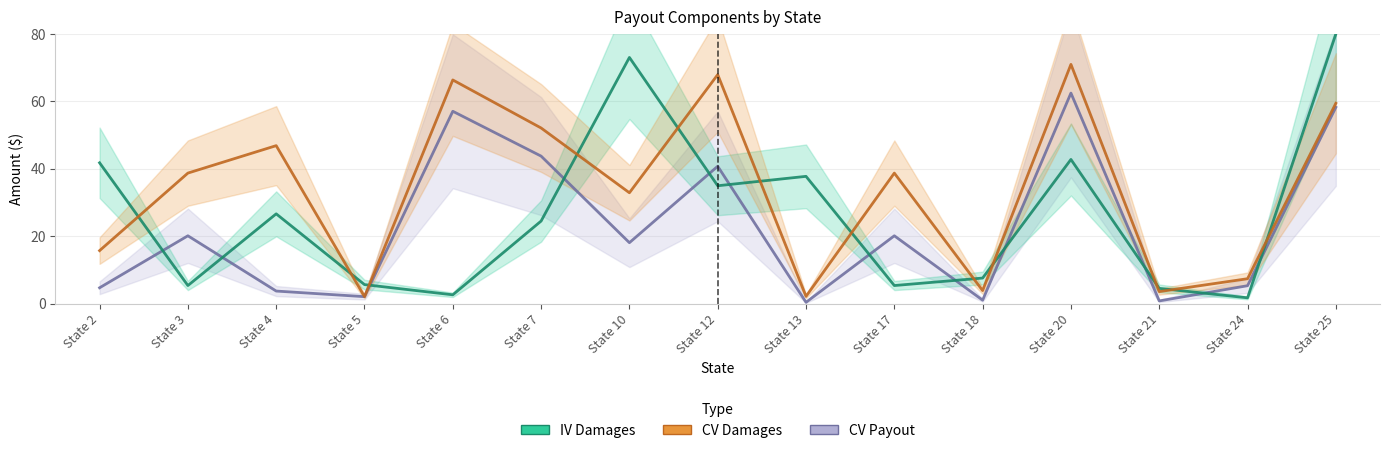

True or false: IV Damages has more than 2 interior local peaks.

True